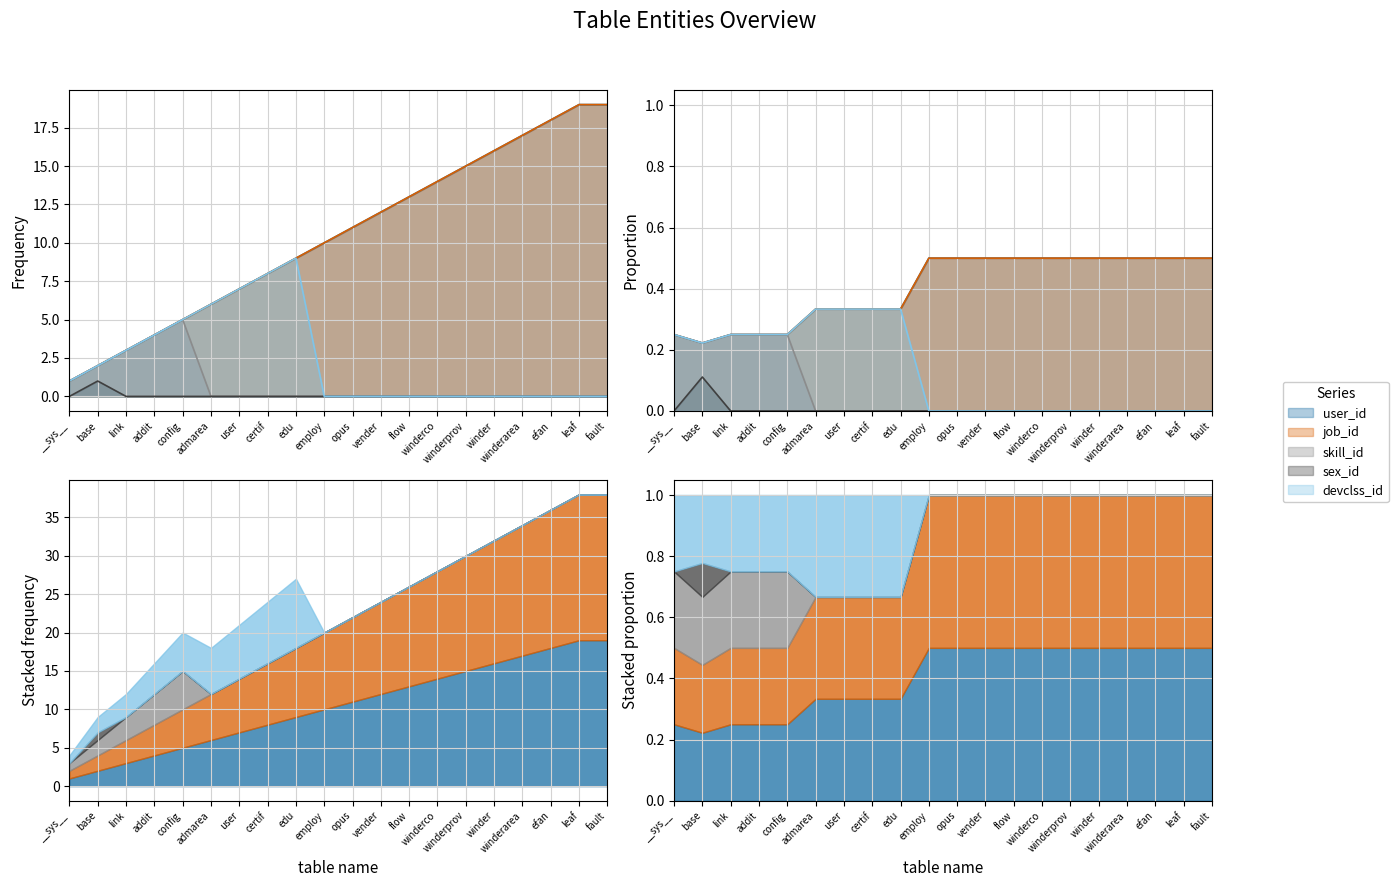

At how many categories does at least one series exceed 17?

3